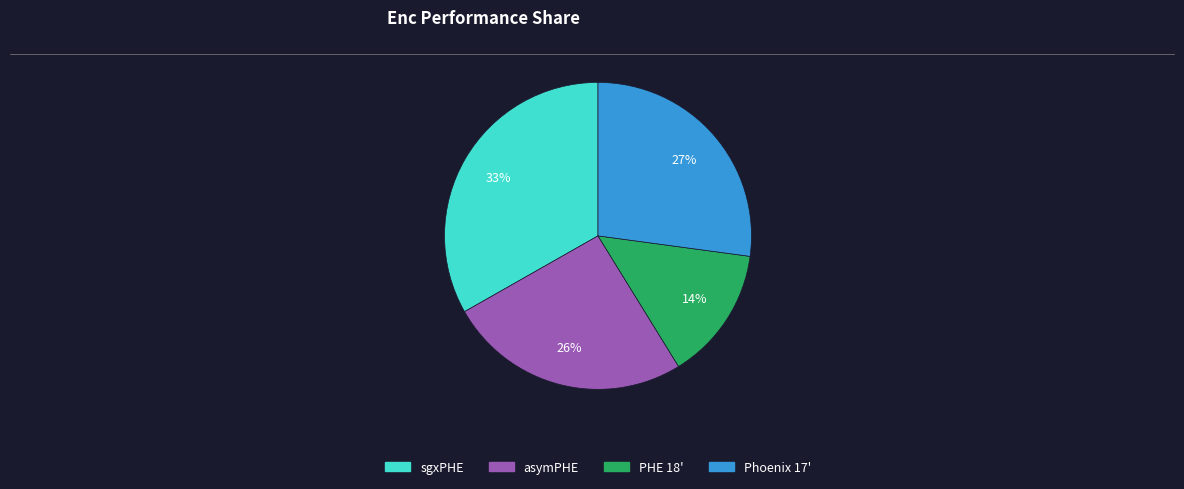

The PHE 18' slice represents 14% of the pie. True or false?

True